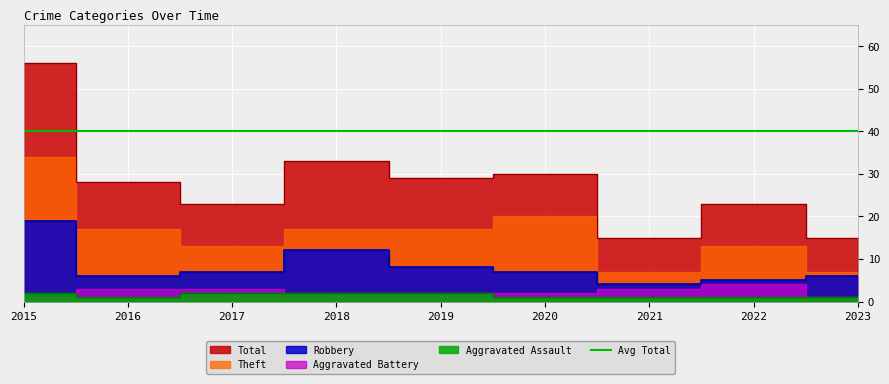

At how many categories does at least one series exceed 10?

9